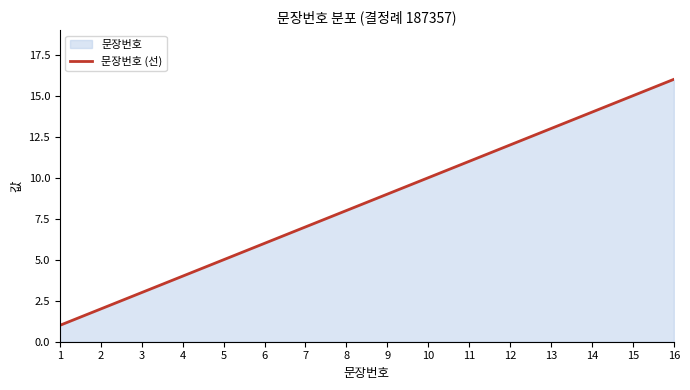

How many values are below 9?

8